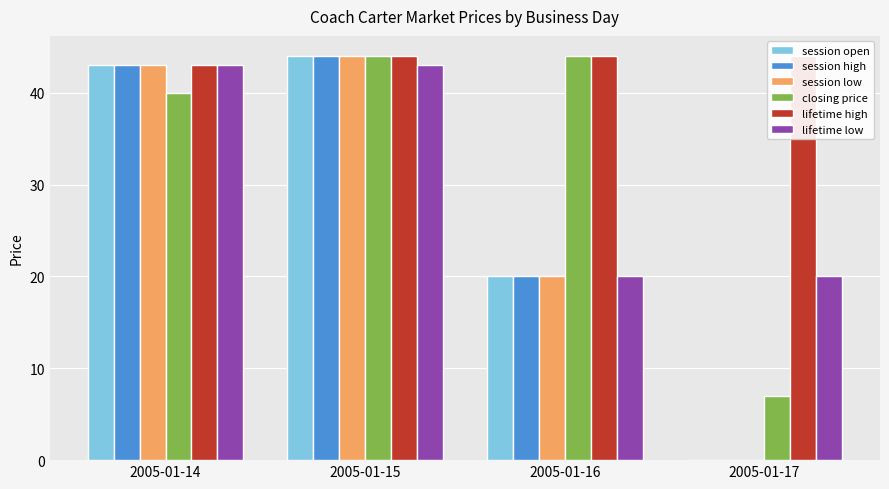

Rank the series at 2005-01-16 from lowest to highest value.

session open, session high, session low, lifetime low, closing price, lifetime high